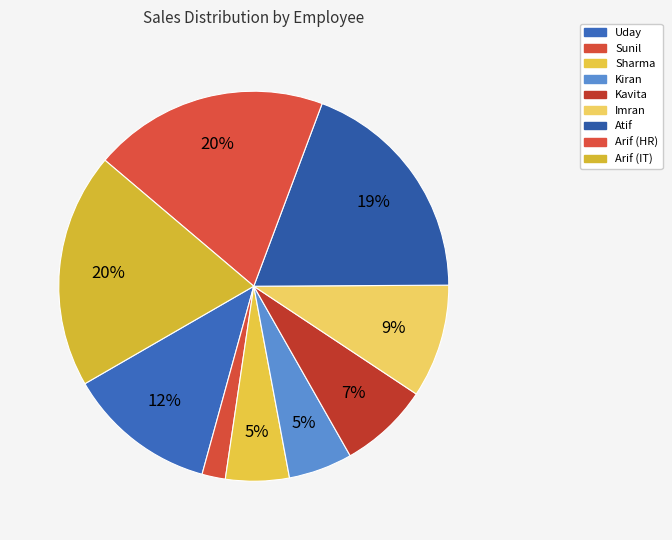

To the nearest percent, what portion does Arif (IT) represent?

20%